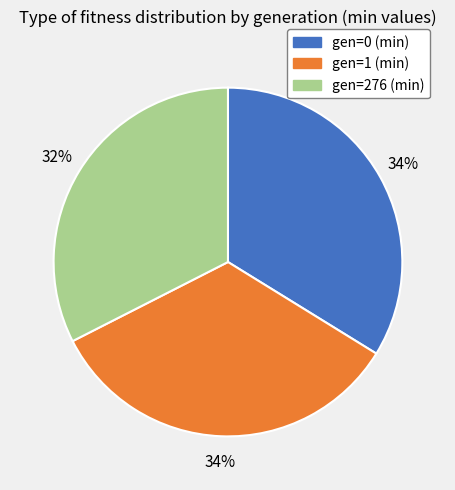

How many segments does this pie chart have?

3